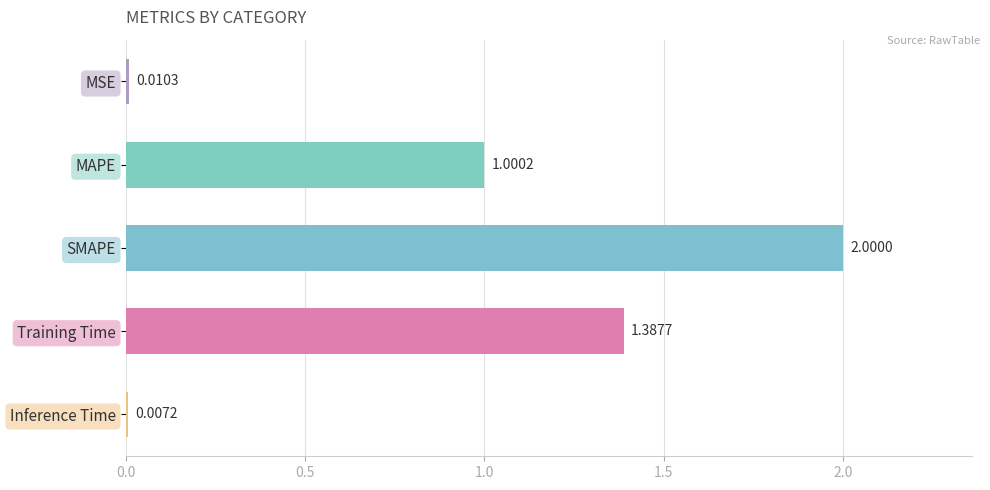

Rank the categories by value from lowest to highest.

Inference Time, MSE, MAPE, Training Time, SMAPE